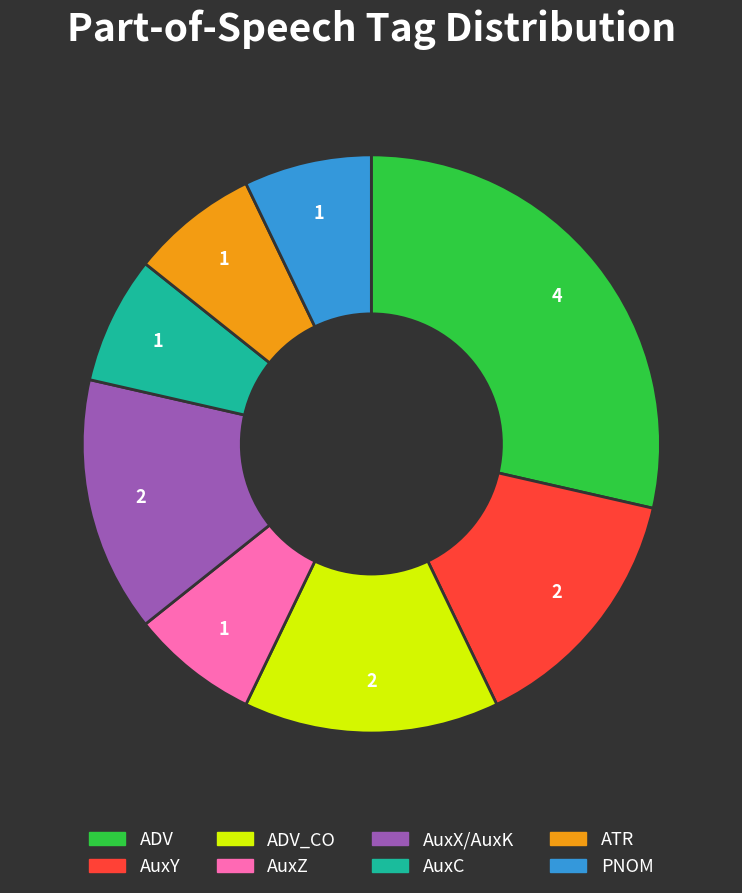

Count the number of slices in the pie.

8